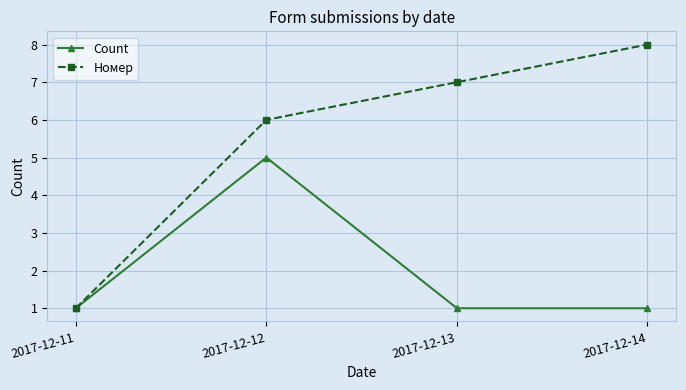

What is the difference between the maximum and minimum values in the Count series?

4